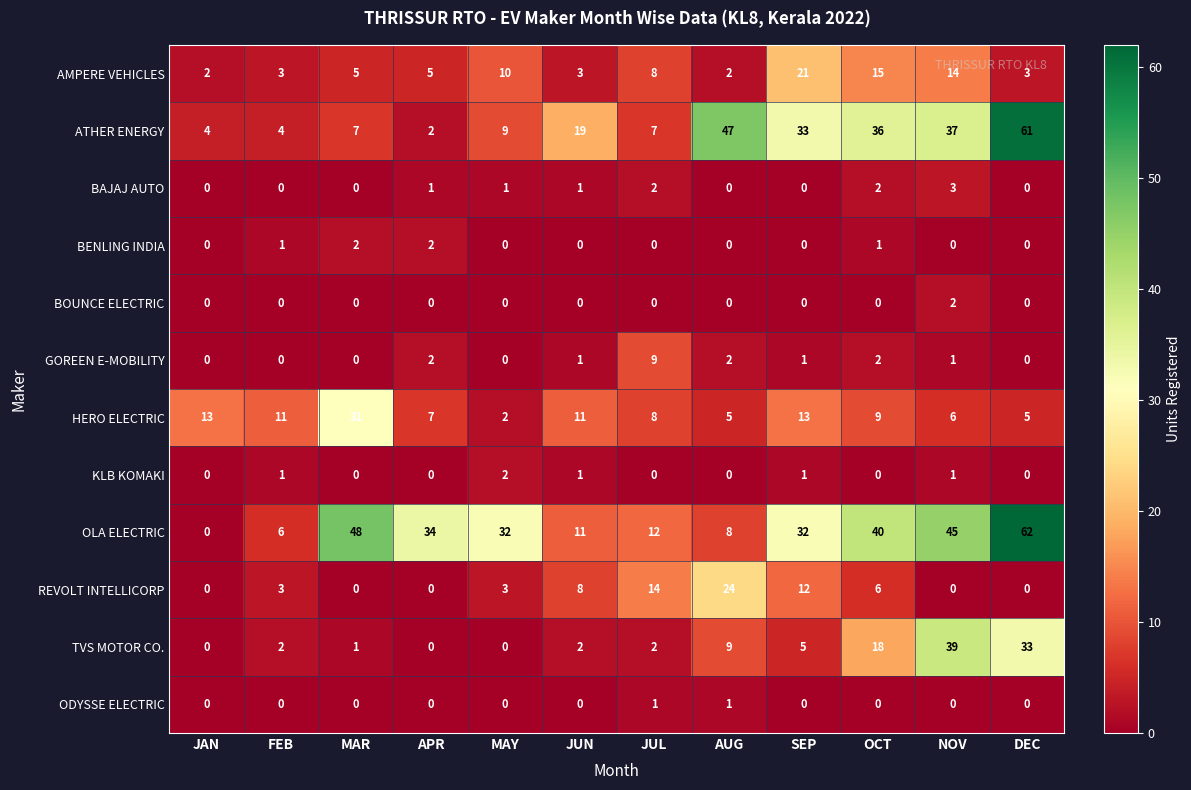

Count the KLB KOMAKI values in the range 0 to 1.

11